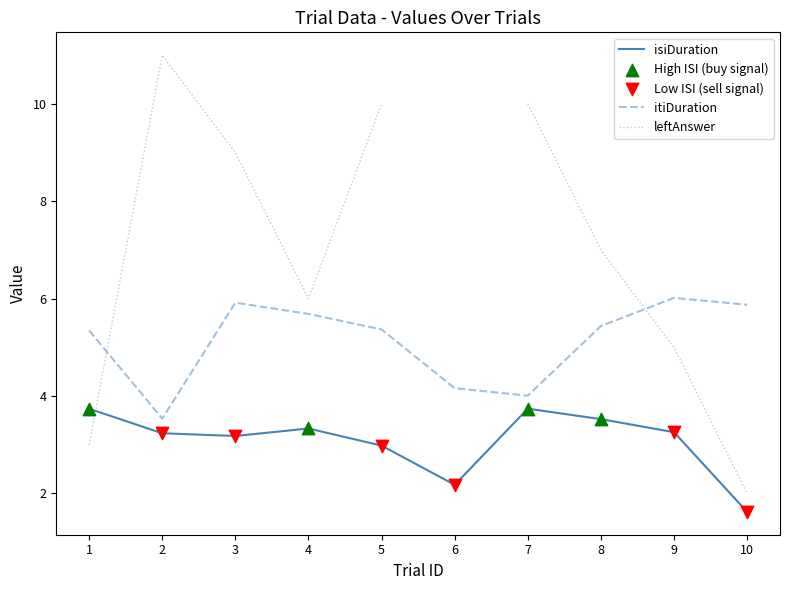

True or false: itiDuration and isiDuration cross at least once.

False